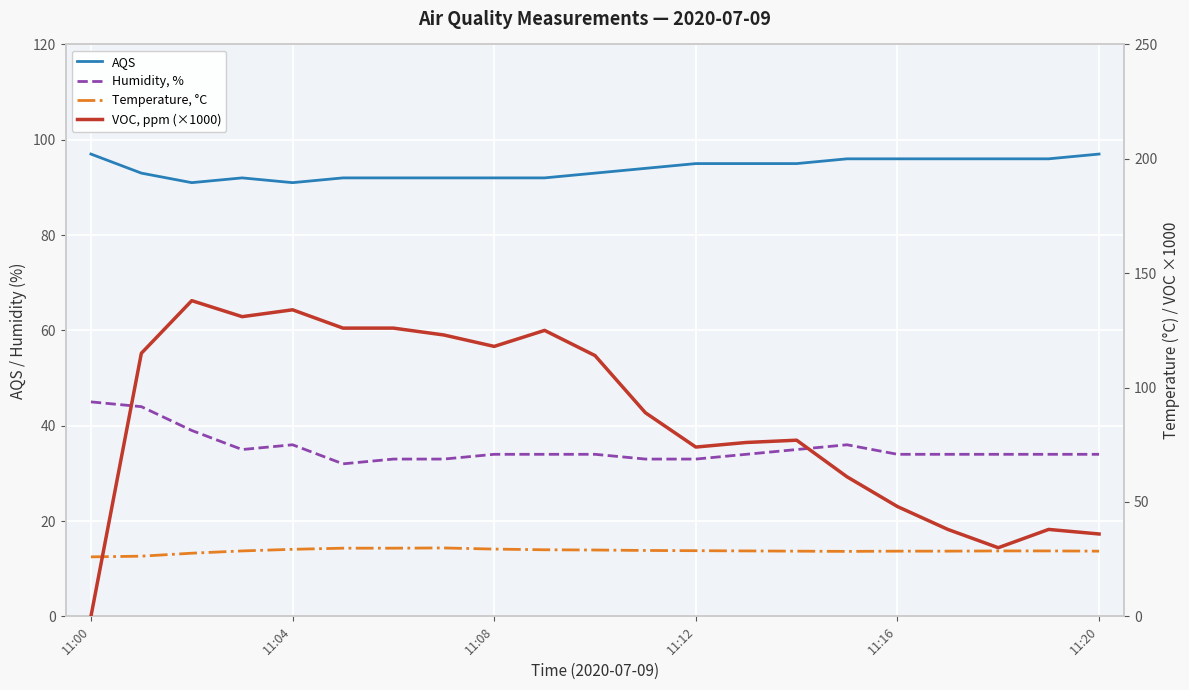

True or false: Temperature, °C and VOC, ppm (×1000) cross at least once.

True